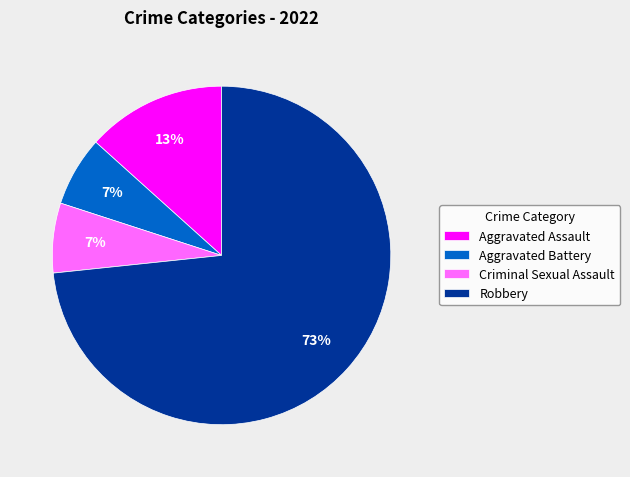

What is the ratio of the value at Criminal Sexual Assault to the value at Aggravated Assault?

0.5